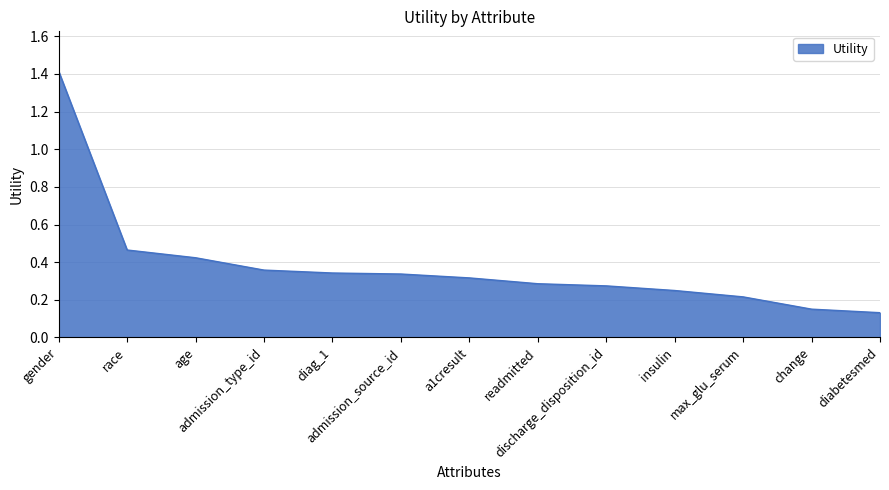

What is the maximum value shown in the chart?

1.4